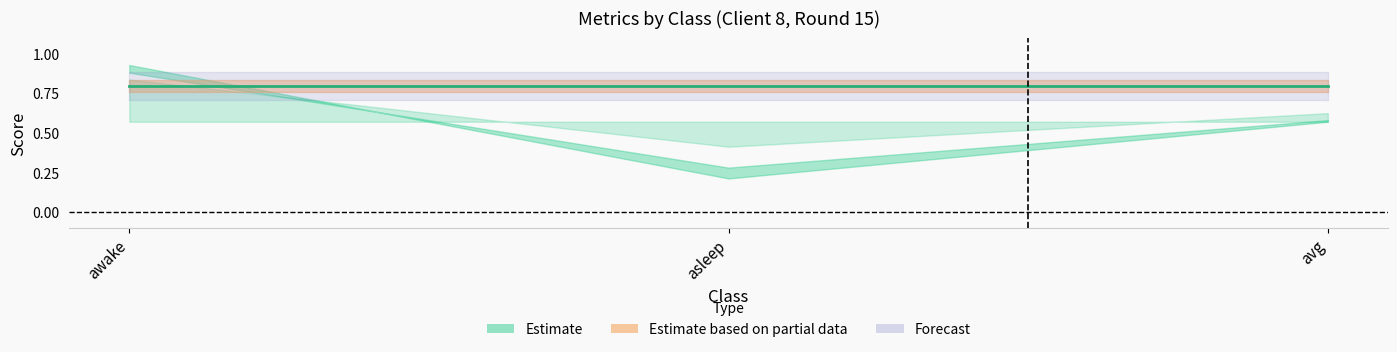

Which label corresponds to the smallest value in the chart?

asleep